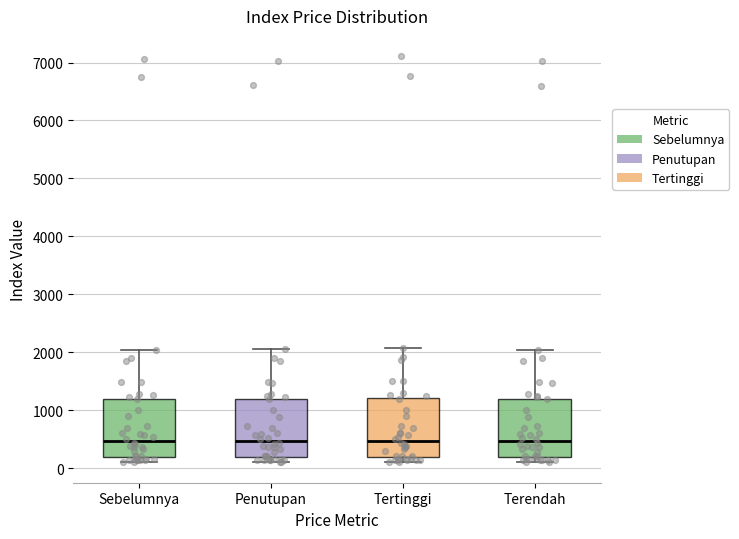

Where does the median line of the box for Penutupan sit on the y-axis? The values are not printed on the chart, so give them approximately, as read against the axis.

500